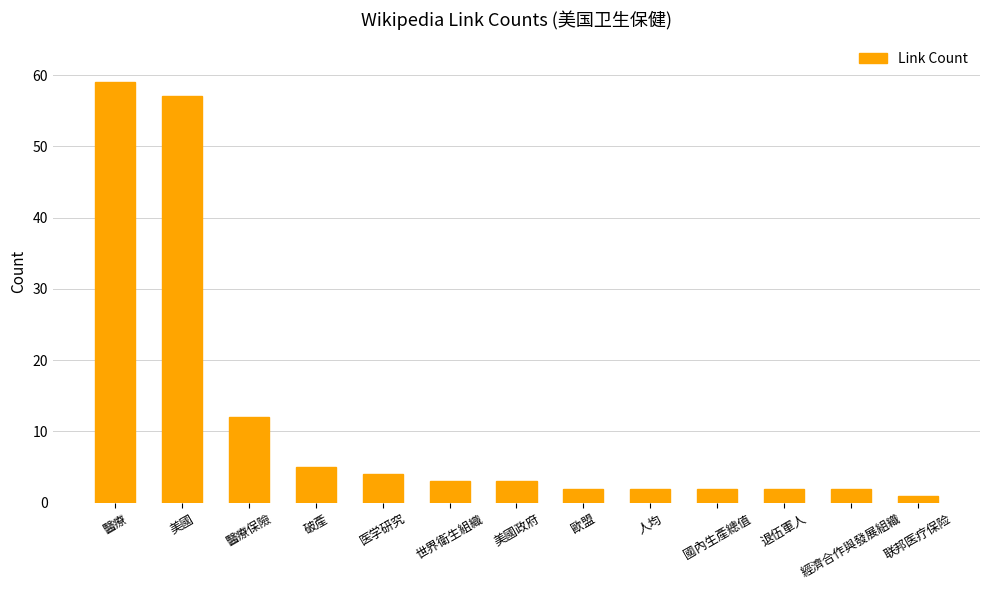

What value does the data have at 世界衛生組織?

3